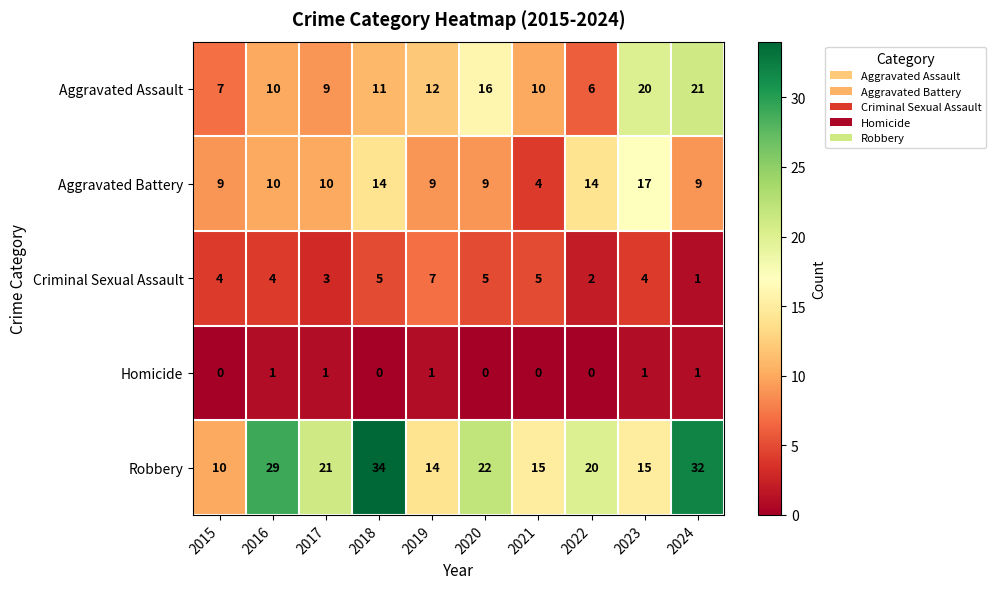

True or false: Aggravated Battery has a value of 10 at 2016.

True